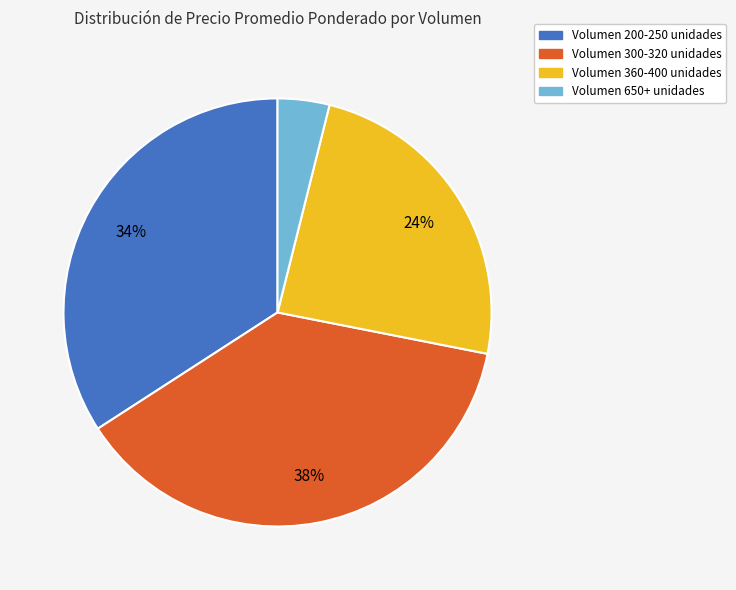

Does any single category account for the majority?

No